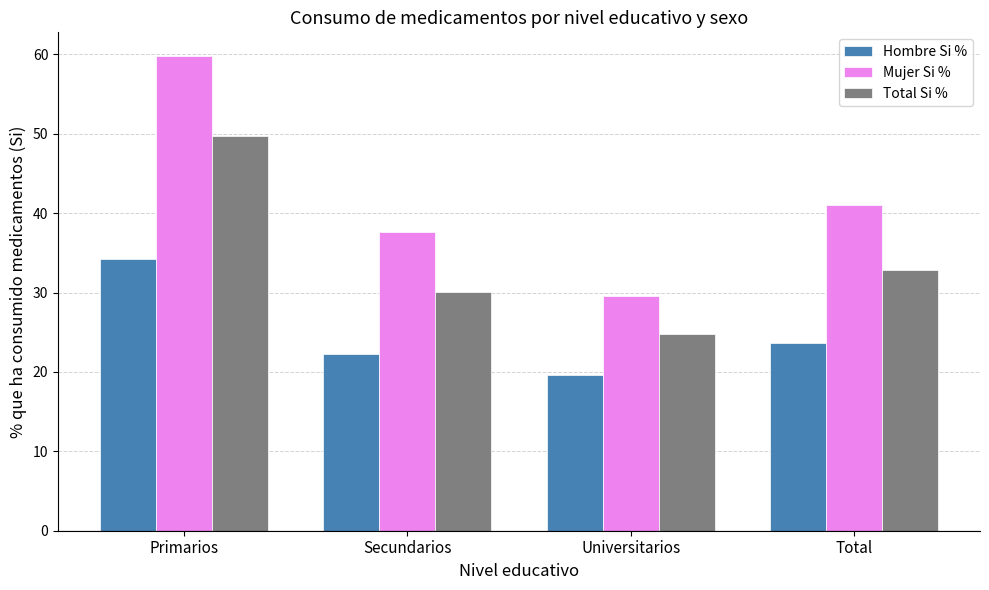

Rank the series by their average value, from lowest to highest.

Hombre Si %, Total Si %, Mujer Si %